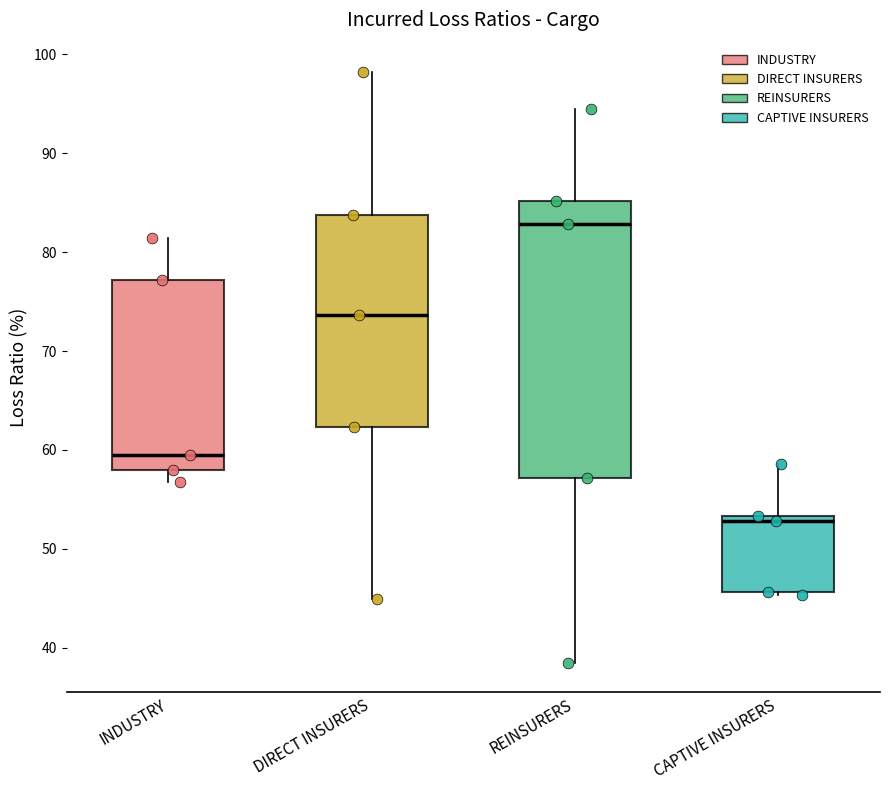

Comparing the boxes themselves (not the whiskers), which one is the tallest?

REINSURERS